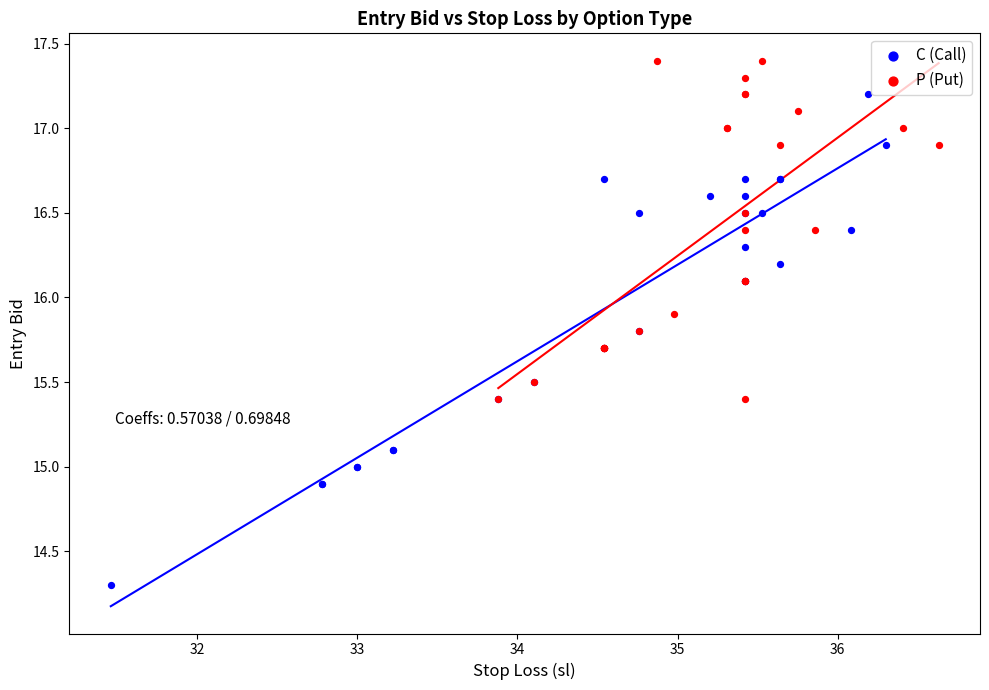

Which series contains the highest Y value?

P (Put)